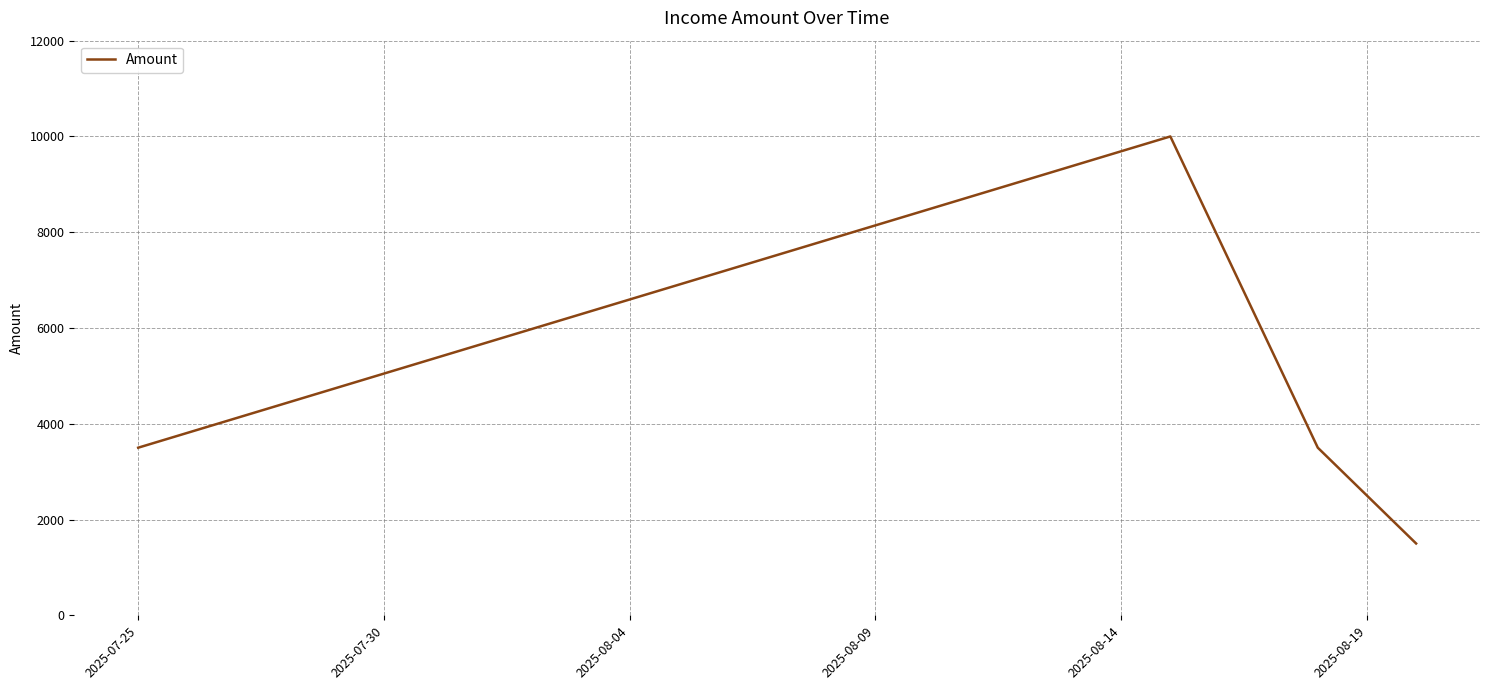

What is the sum of all values?

18500